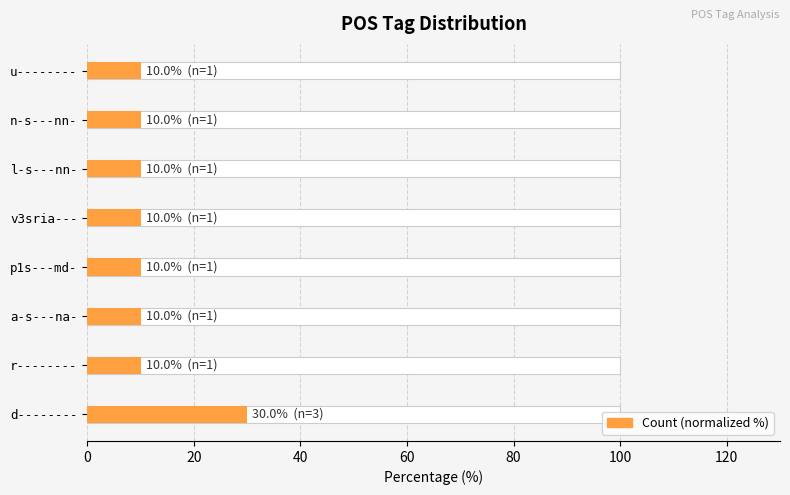

Is it true that the value at u-------- is 6?

False